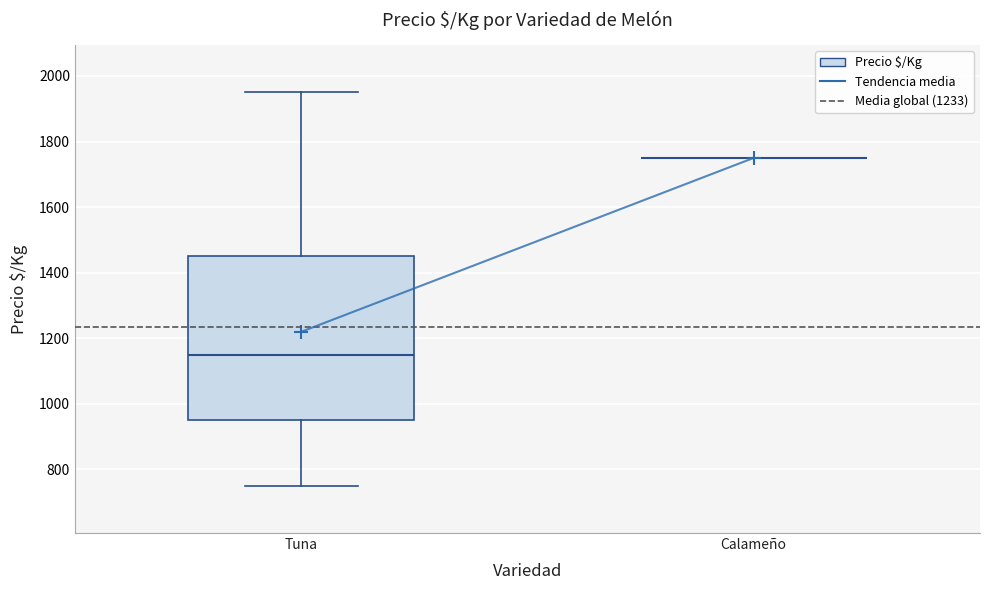

Which box is the tallest, from its lower edge to its upper edge?

Tuna